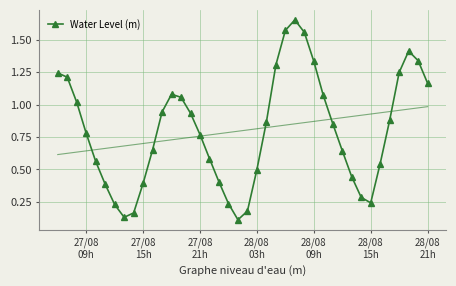

How many interior local valleys does the Water Level (m) series have?

3